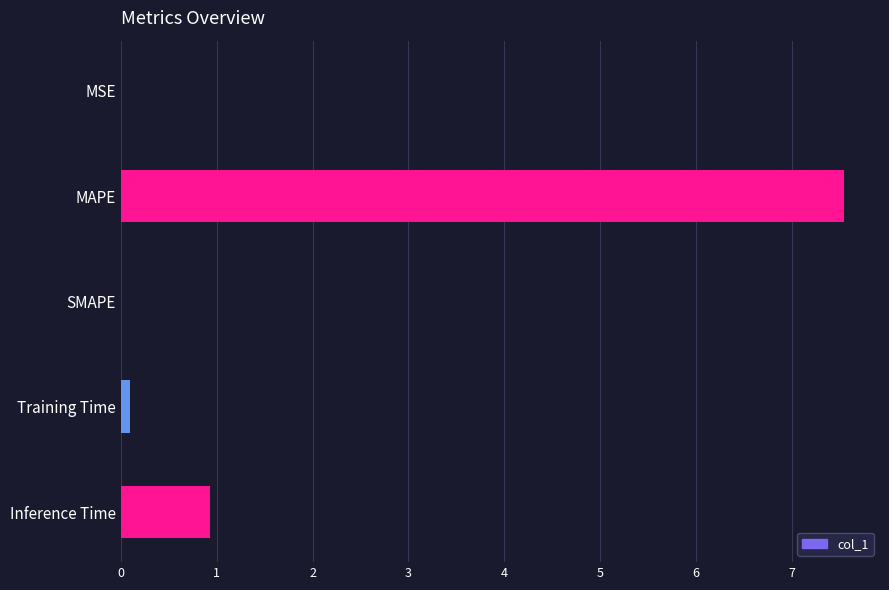

How many categories are shown in the chart?

5